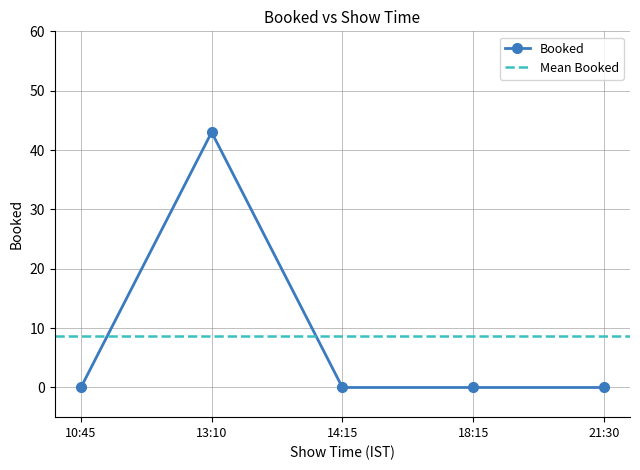

The chart shows a value of 29 at 10:45. True or false?

False